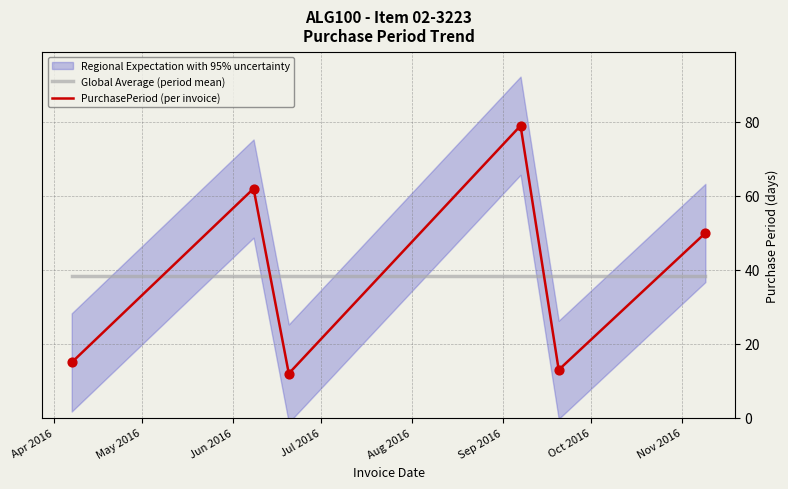

What is the lowest value of the Global Average (period mean) series?

38.5